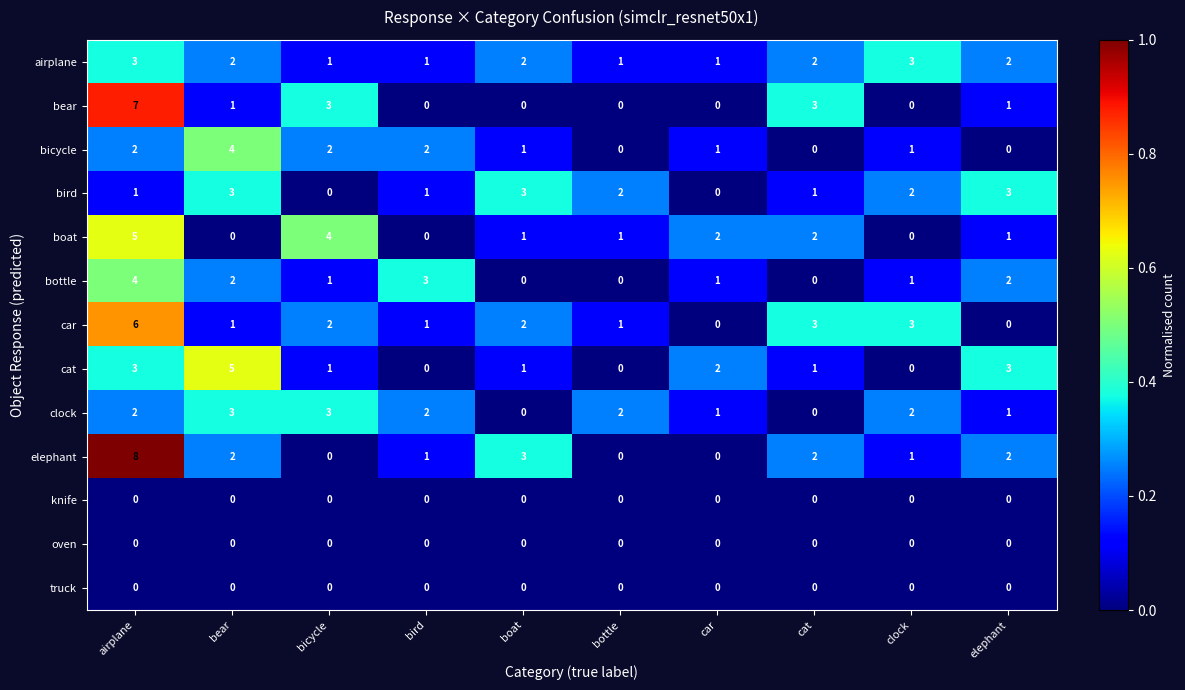

What is the total value across all series at bottle?

7